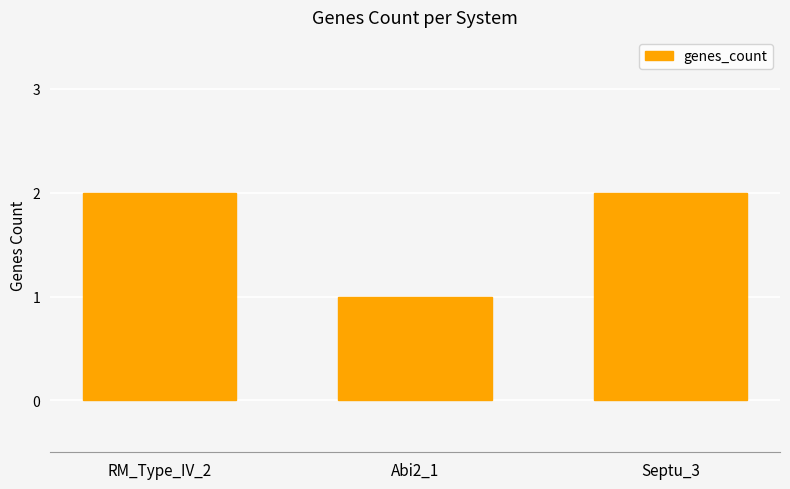

How many values are between 1 and 2?

3